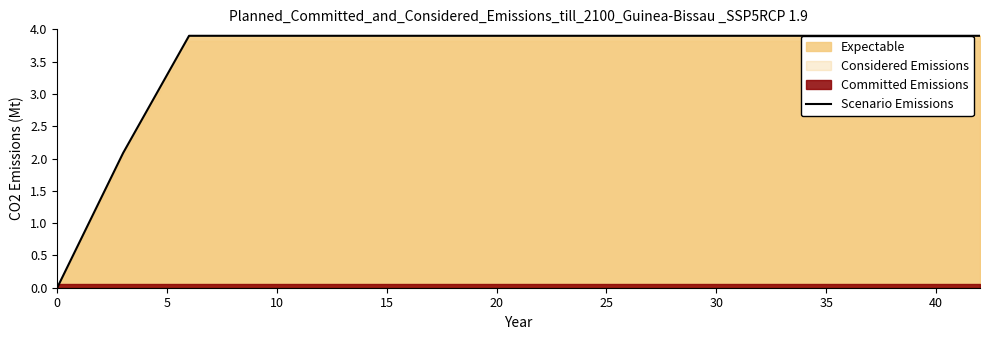

Reading right to left, transcribe all the data shown in this chart.

3.9	3.9	3.9	3.9	3.9	3.9	3.9	3.9	3.9	3.9	3.9	3.9	3.9	2.1	0.0